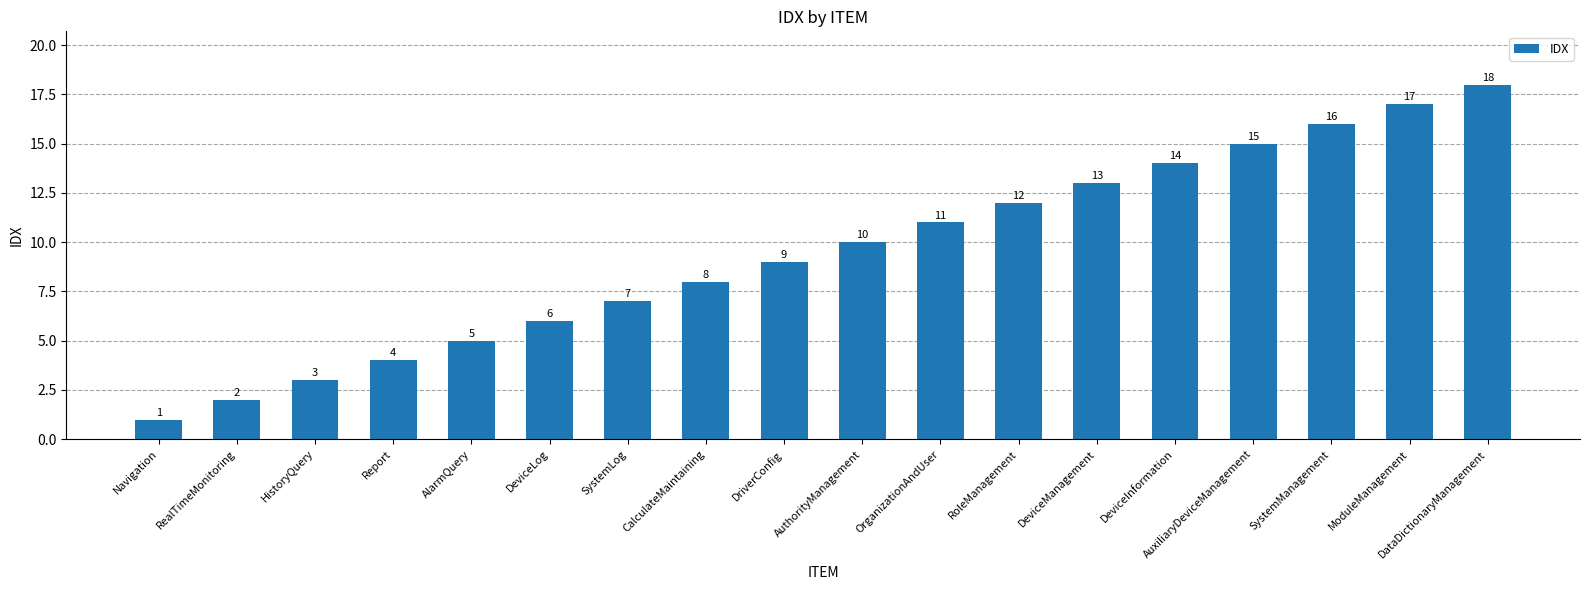

The chart shows a value of 9 at AuxiliaryDeviceManagement. True or false?

False